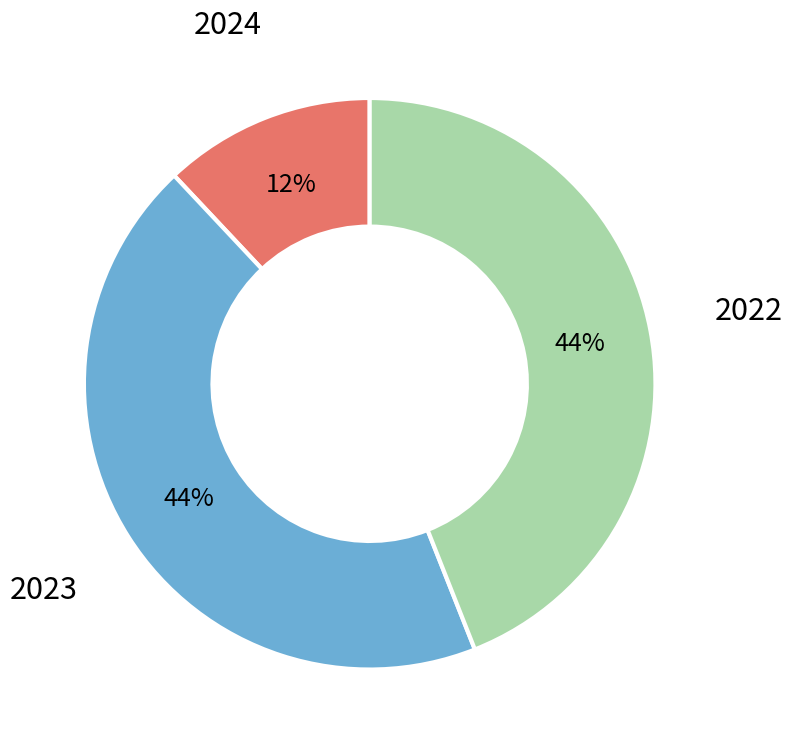

How many segments does this pie chart have?

3